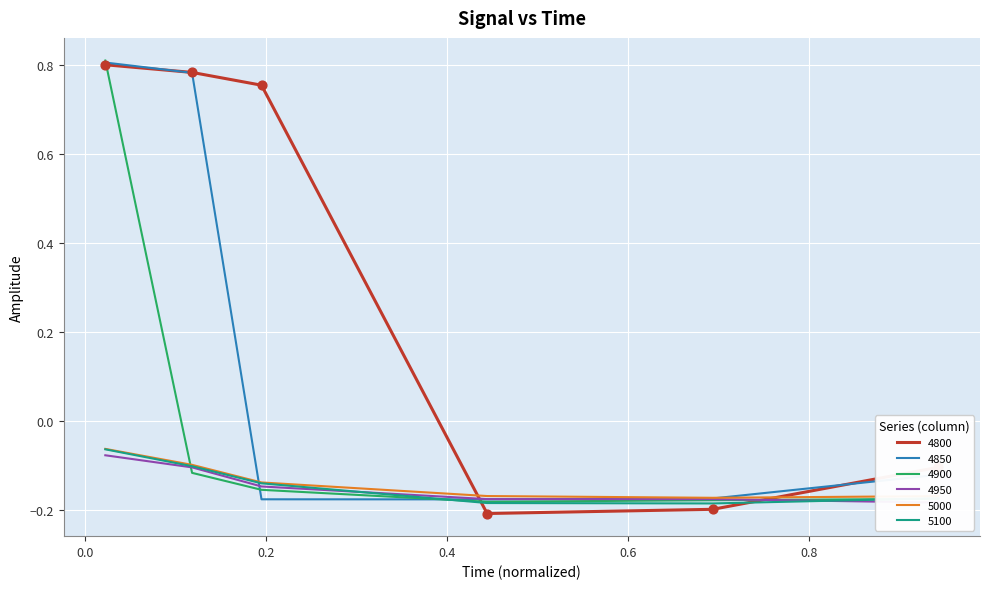

At how many categories does at least one series exceed 0?

3